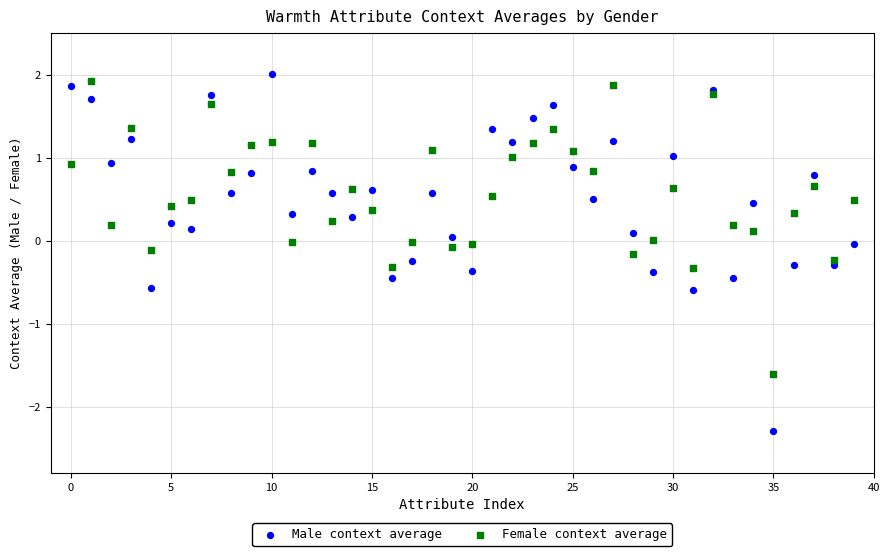

Which series has the widest spread of Y values?

Male context average